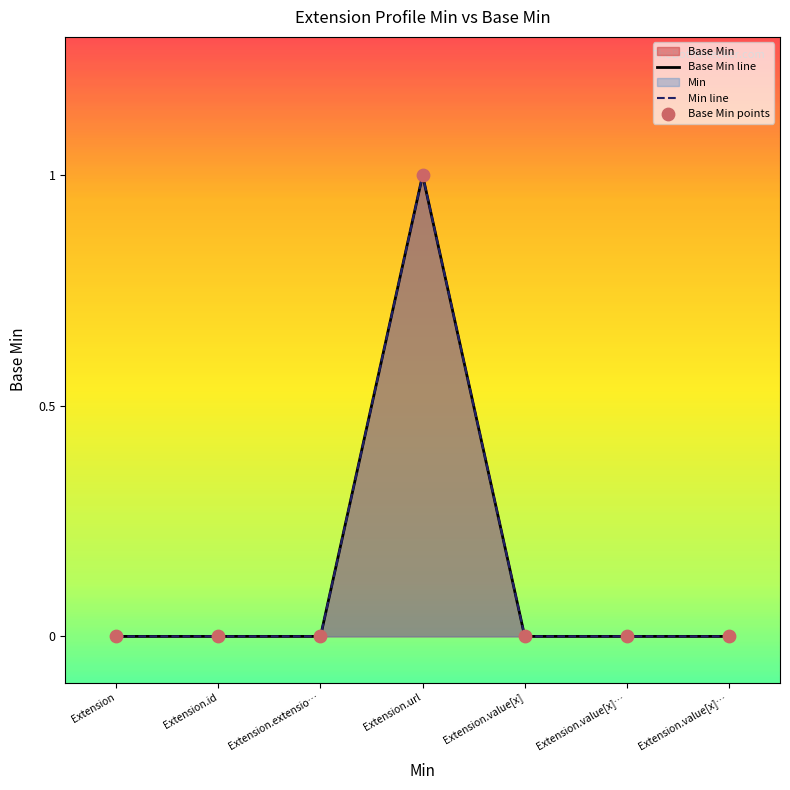

At how many categories does at least one series exceed 0?

1